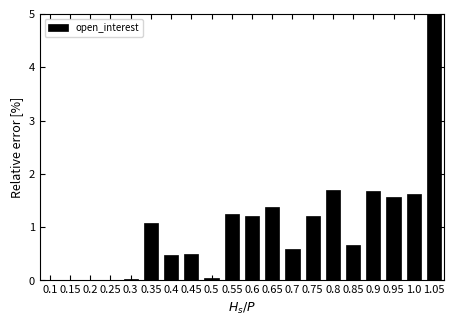

What is the difference between the values at 0.75 and 0.1?

1.2